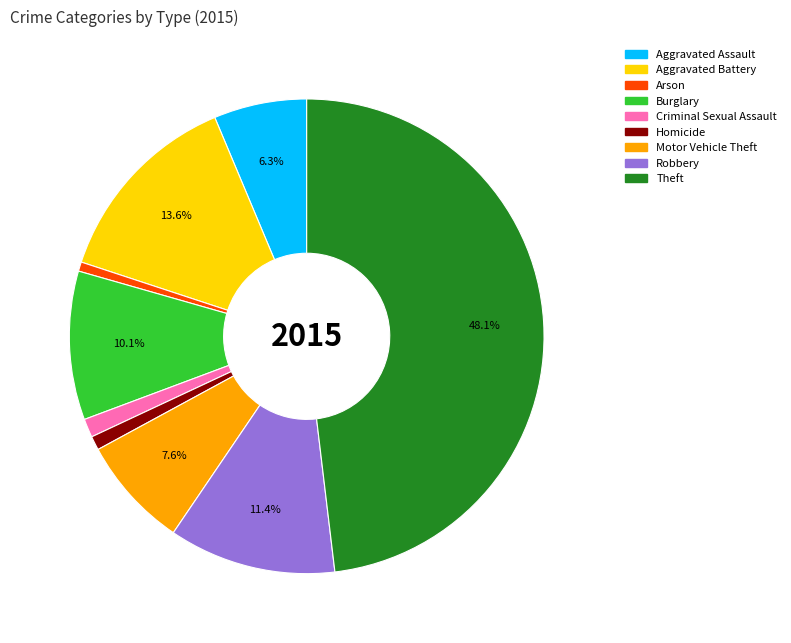

Which has a higher value, Theft or Arson?

Theft